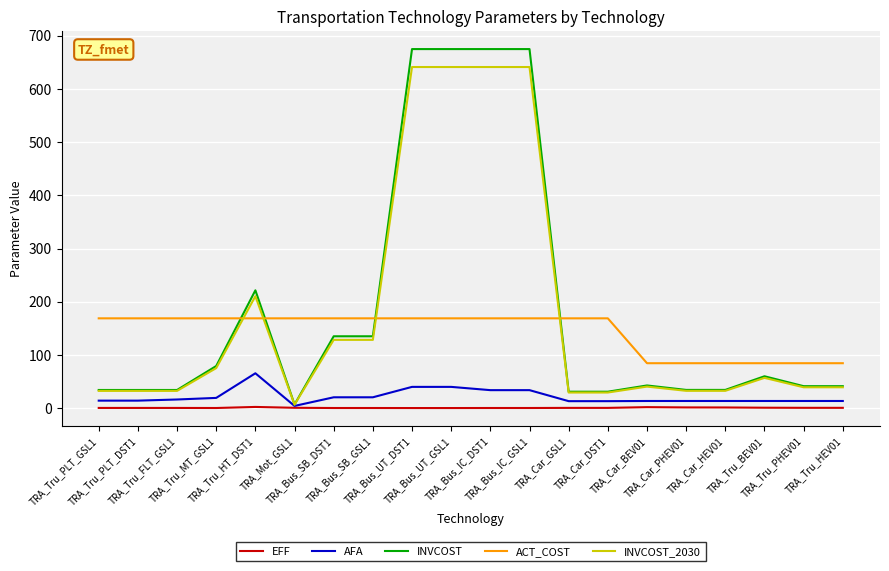

How many lines are shown in the chart?

5